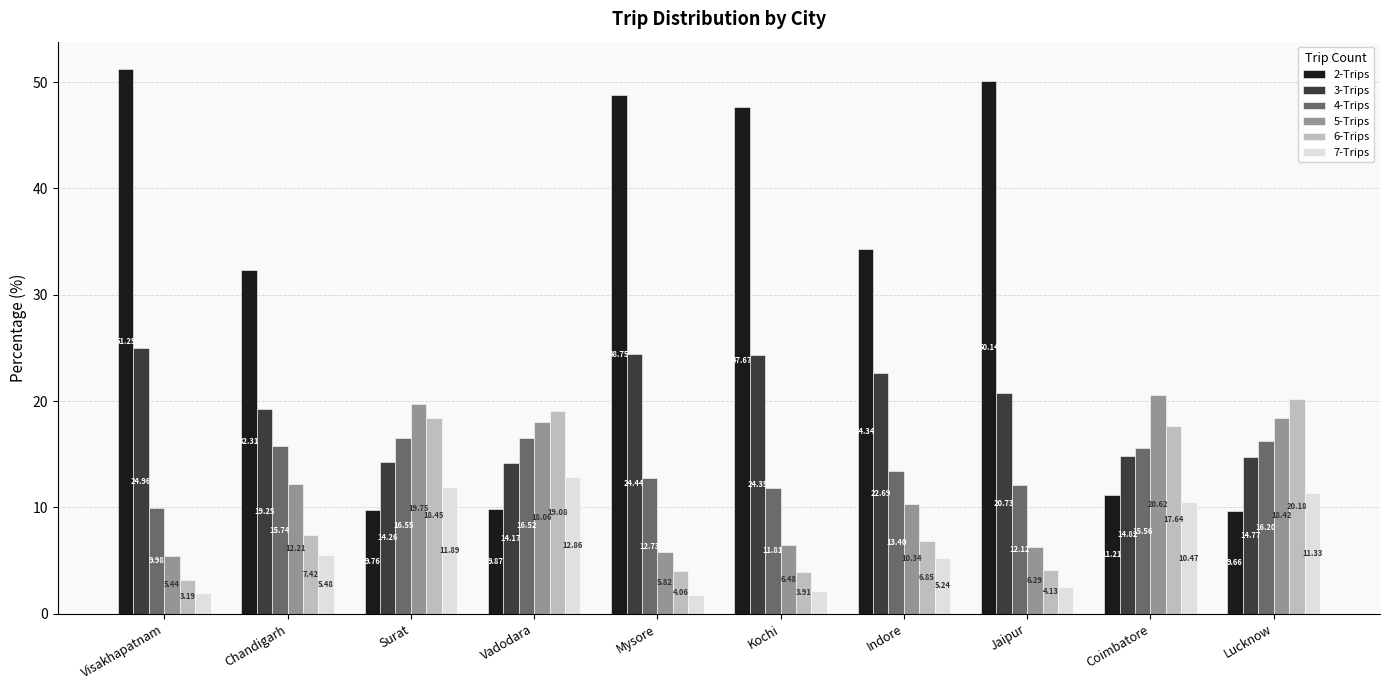

What is the difference between the highest and lowest values at Chandigarh?

26.8